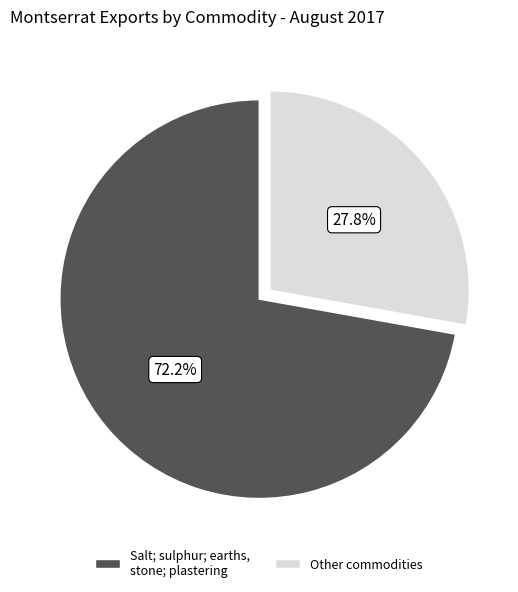

What percentage is NOT represented by Salt; sulphur; earths, stone; plastering?

27.8%